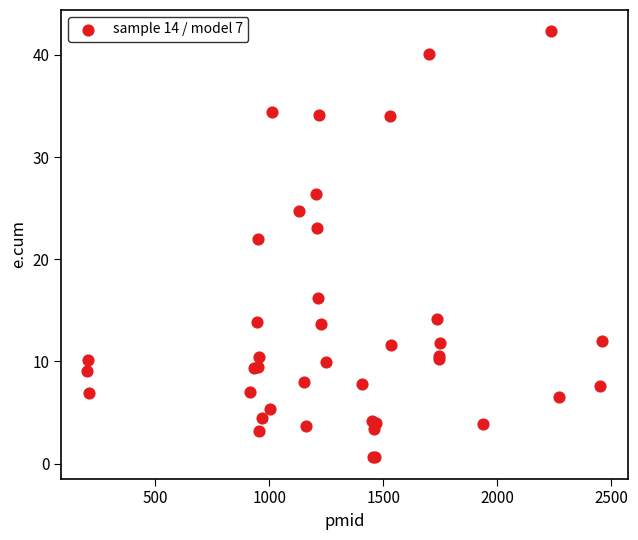

What Y value in the scatter plot is closest to 21?

22.0